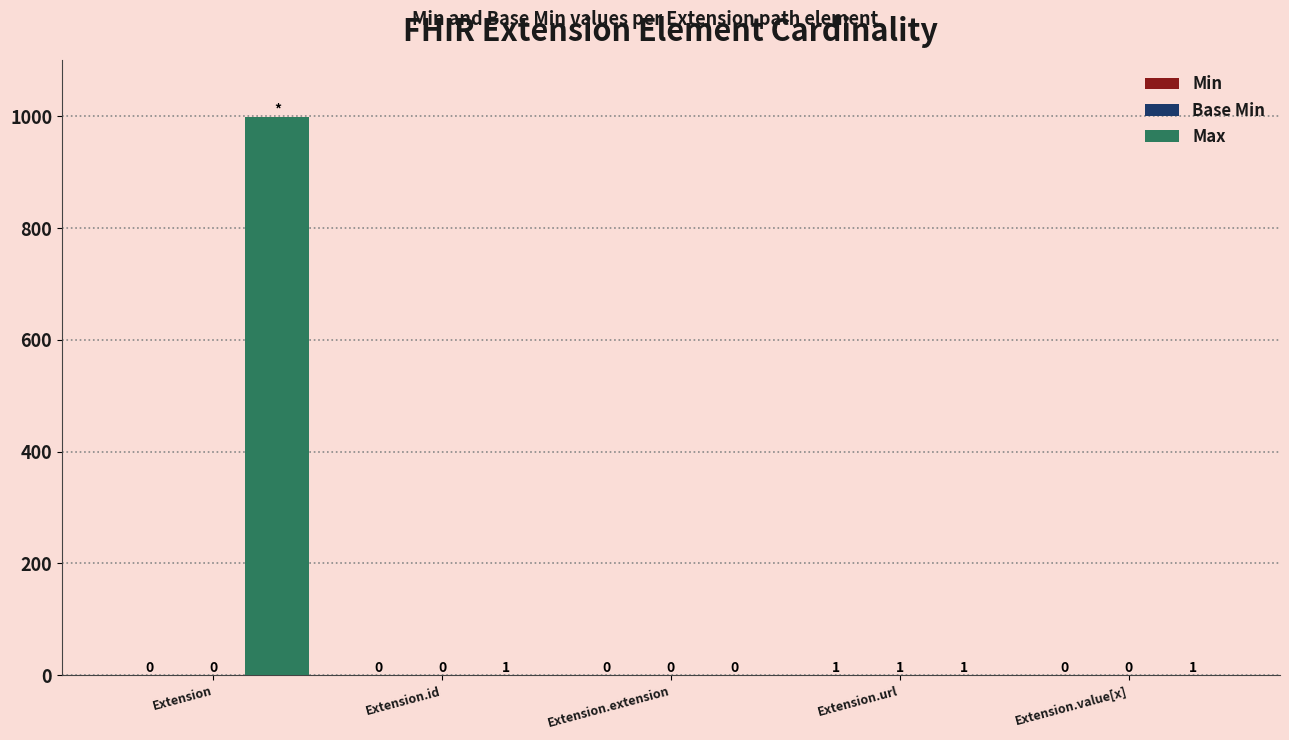

What is the maximum value shown in the chart?

999